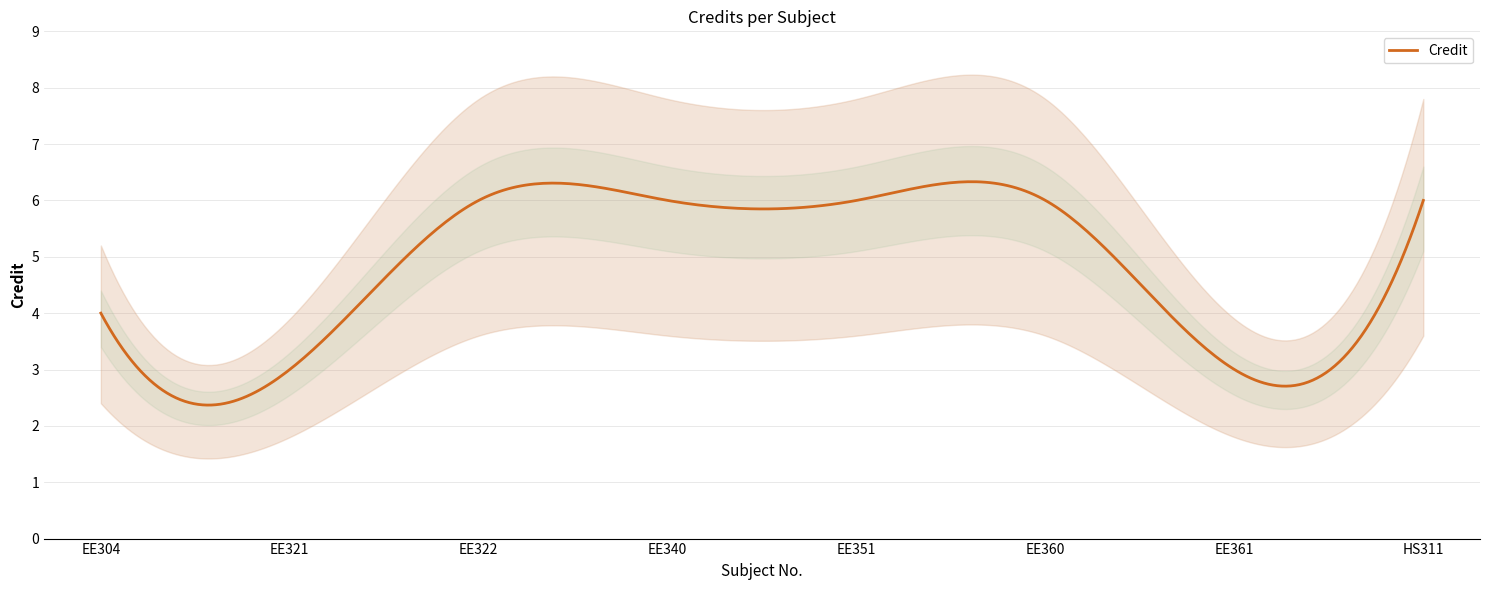

List the labels in order of value, smallest first.

EE321, EE361, EE304, EE322, EE340, EE351, EE360, HS311